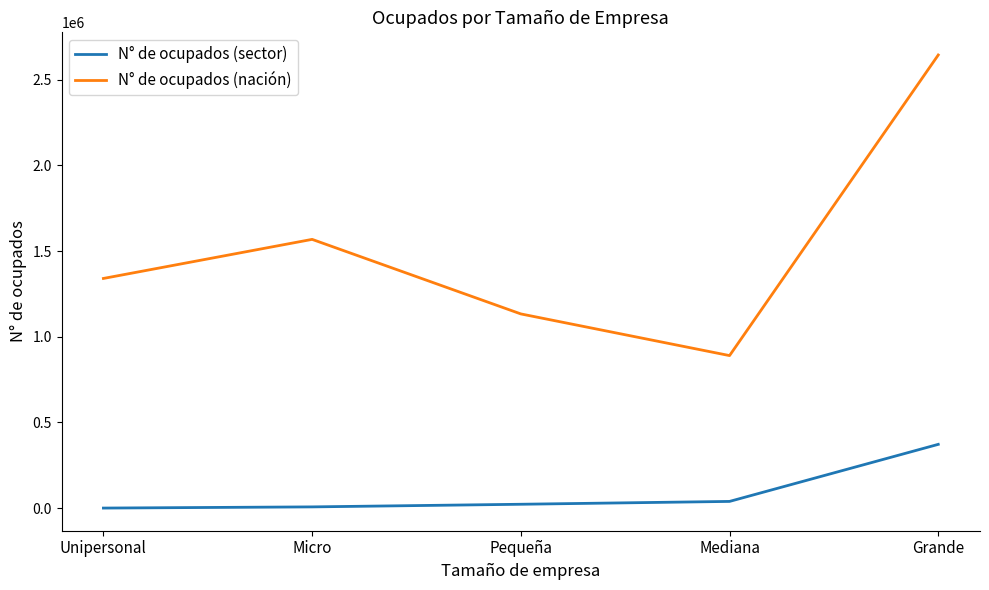

Where is N° de ocupados (nación) nearest to the value 1767020?

Micro